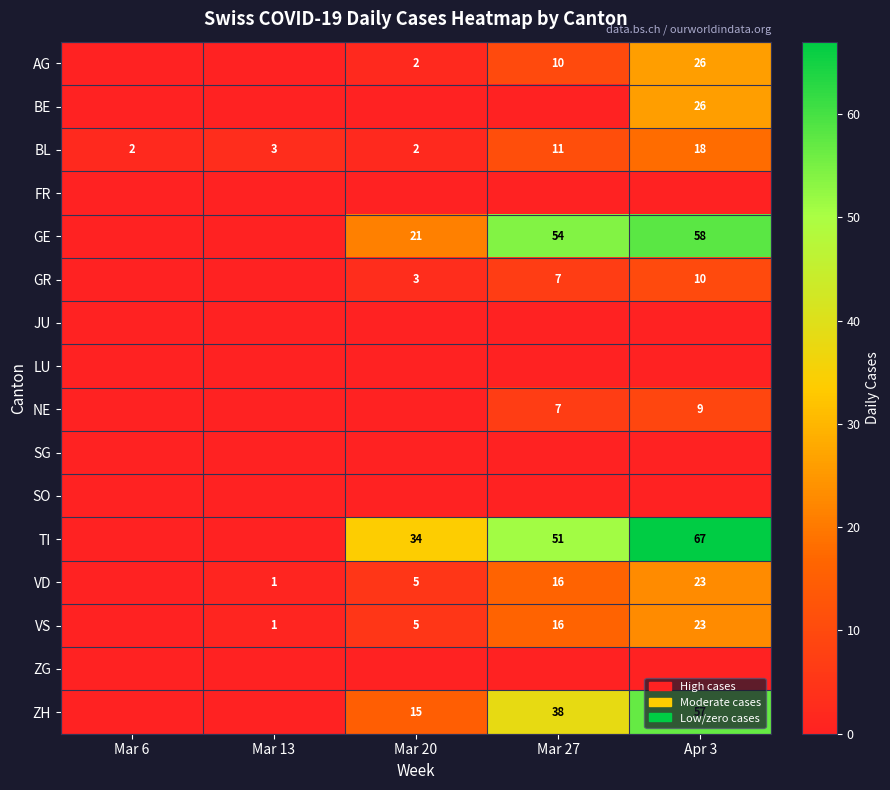

The value of GR at Mar 27 is 7. True or false?

True